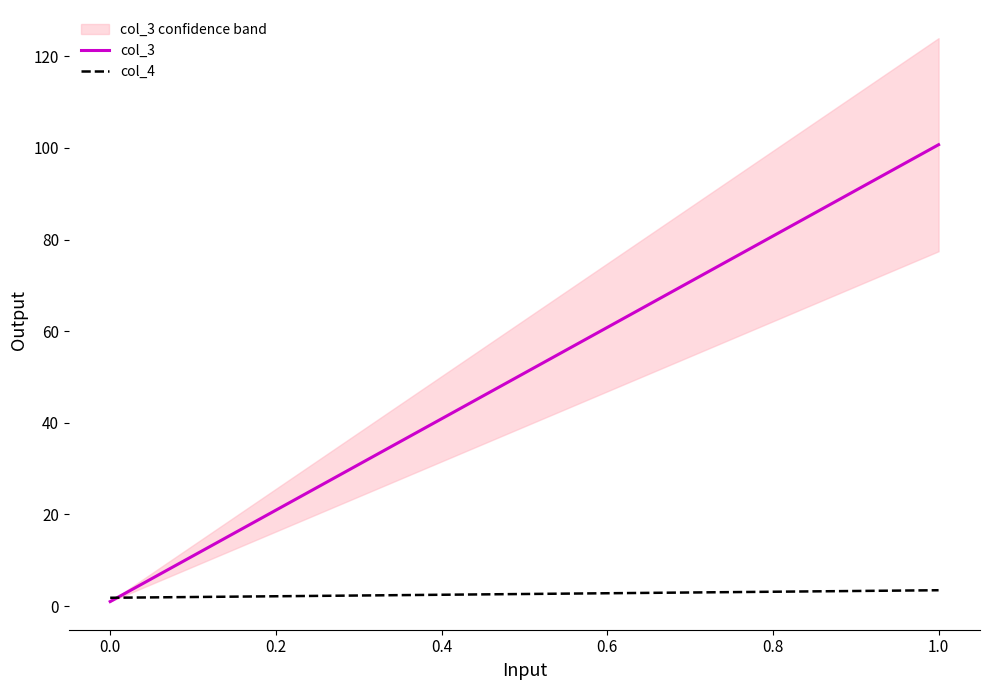

True or false: col_4_mean and col_2_mean cross at least once.

False